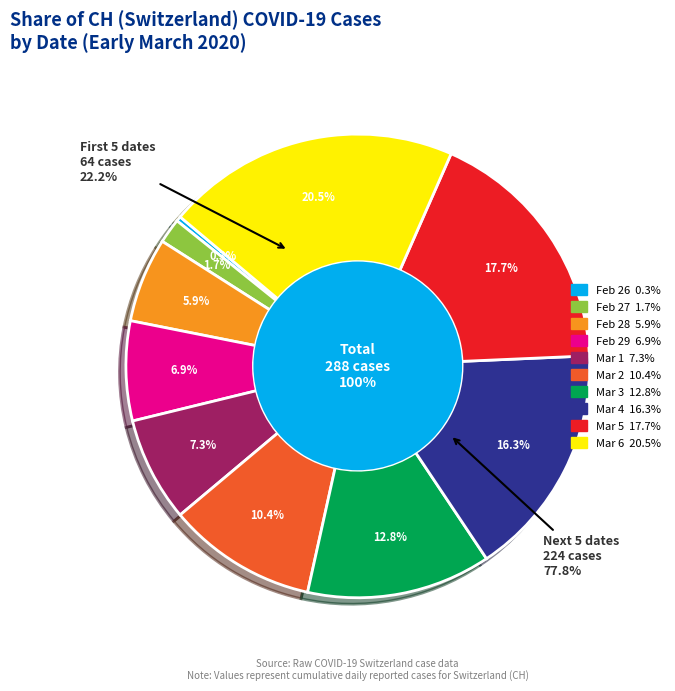

Which has a higher value, 2020-02-27 or 2020-02-28?

2020-02-28